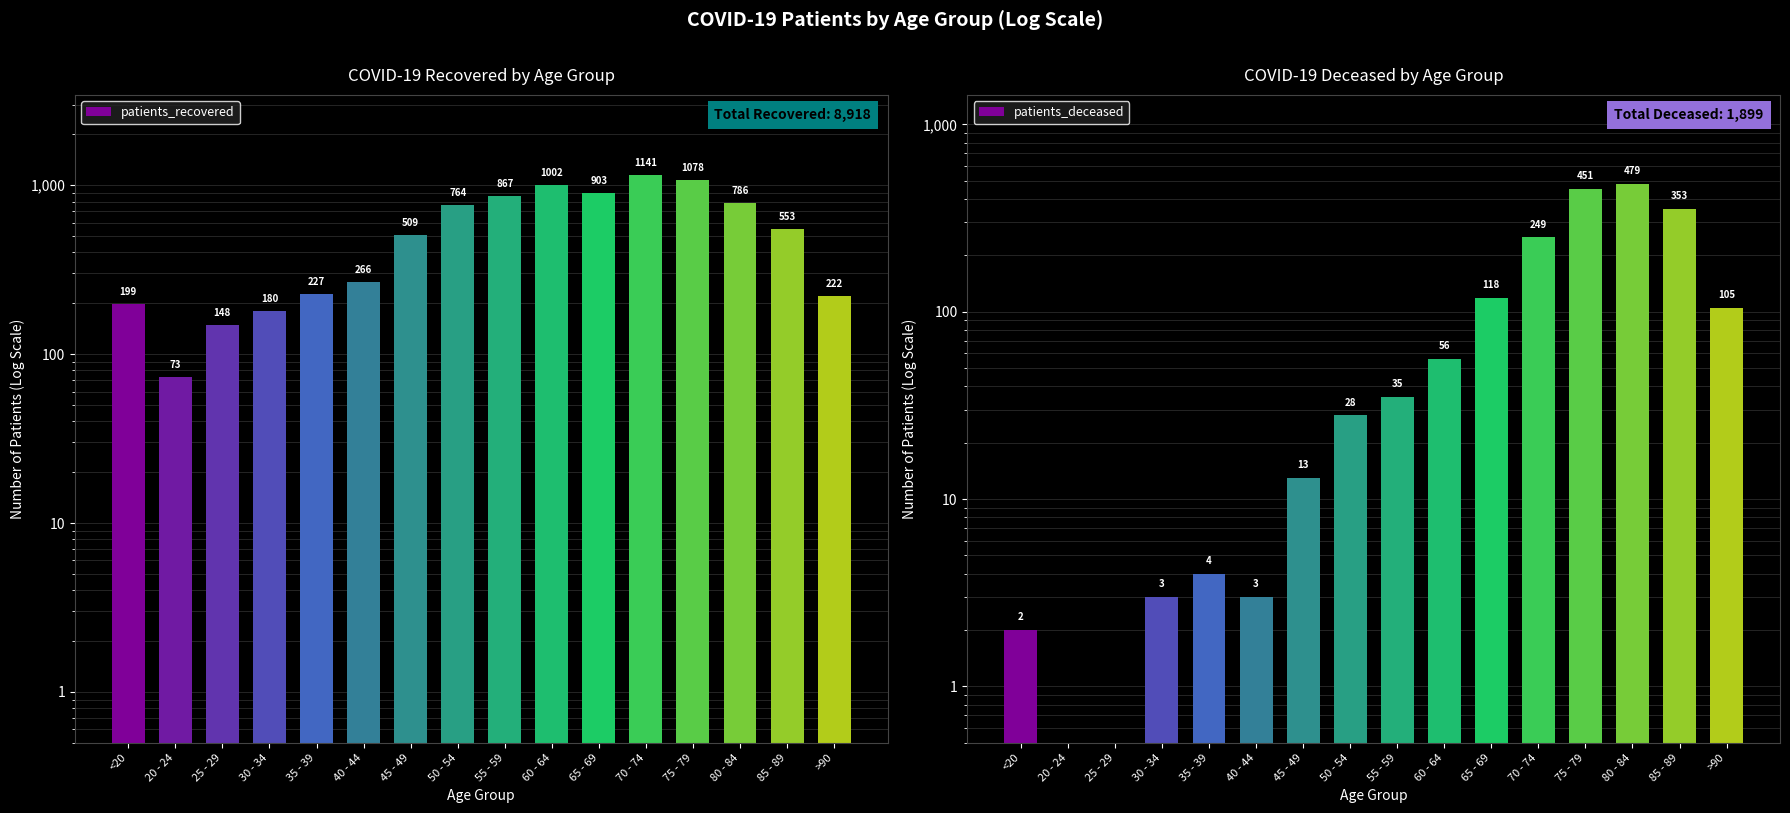

The value of patients_recovered at 20 - 24 is 73.0. True or false?

True